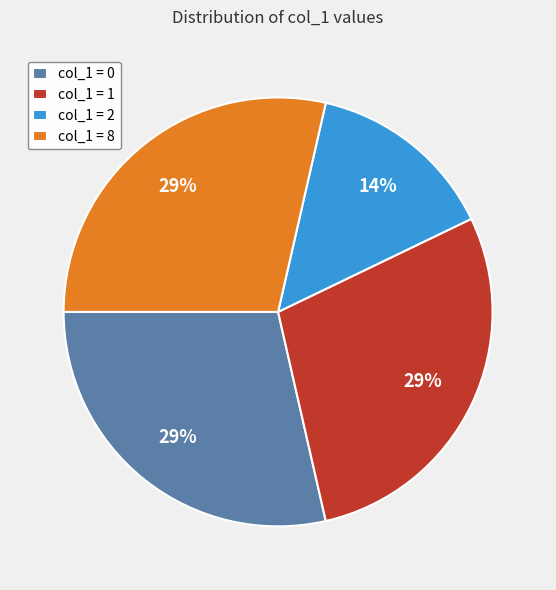

Is the sum of col_1 = 0 and col_1 = 1 greater than half?

Yes